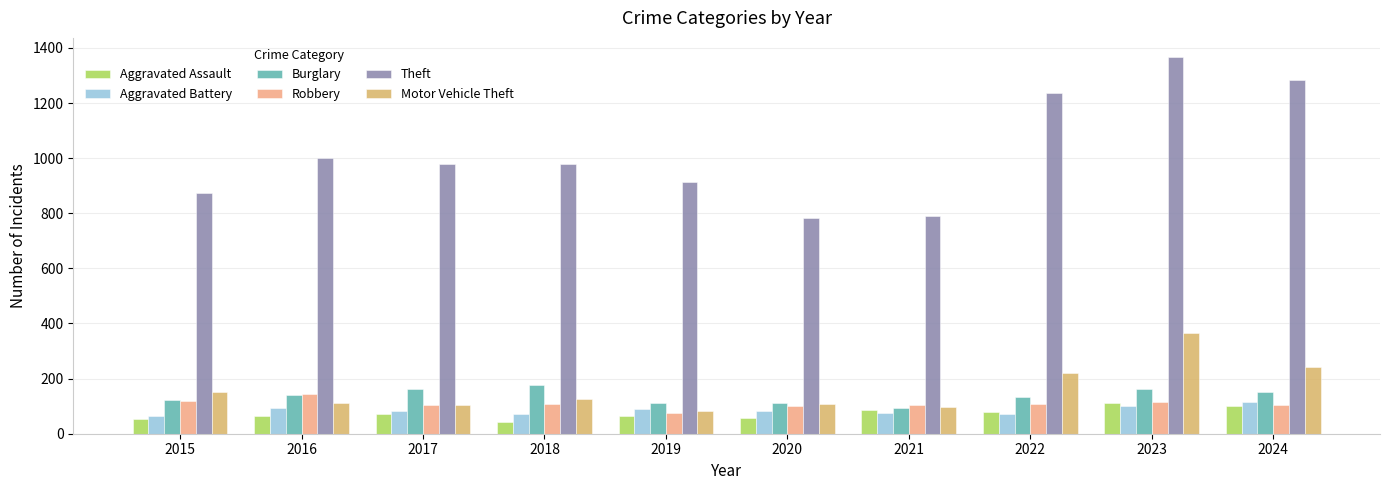

Is it true that Burglary equals 58 at 2016?

False